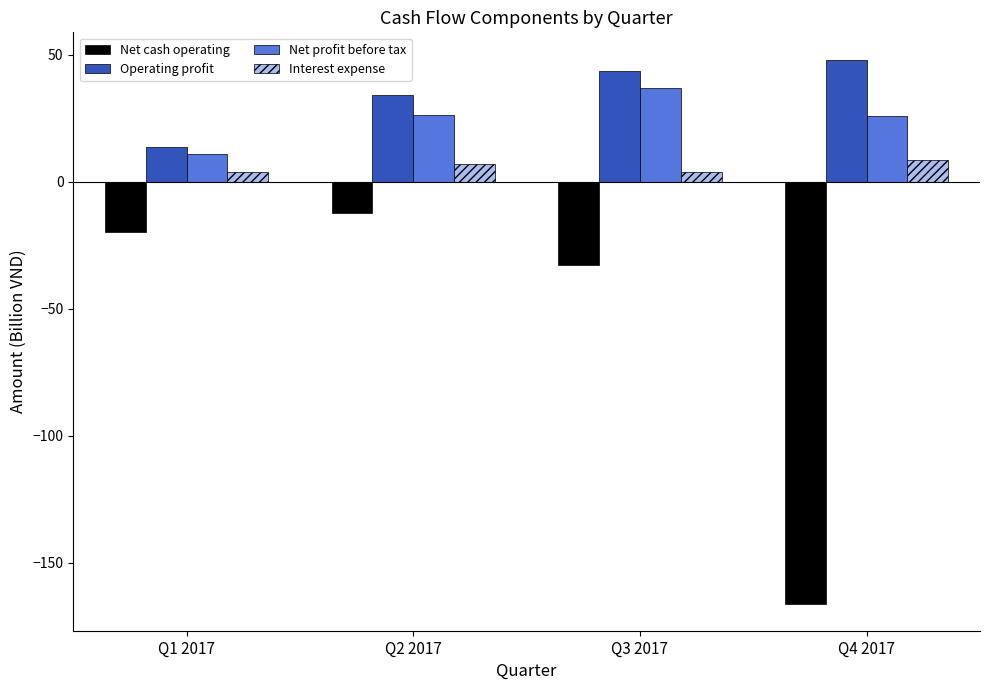

Which series has the largest total across all categories?

Operating profit